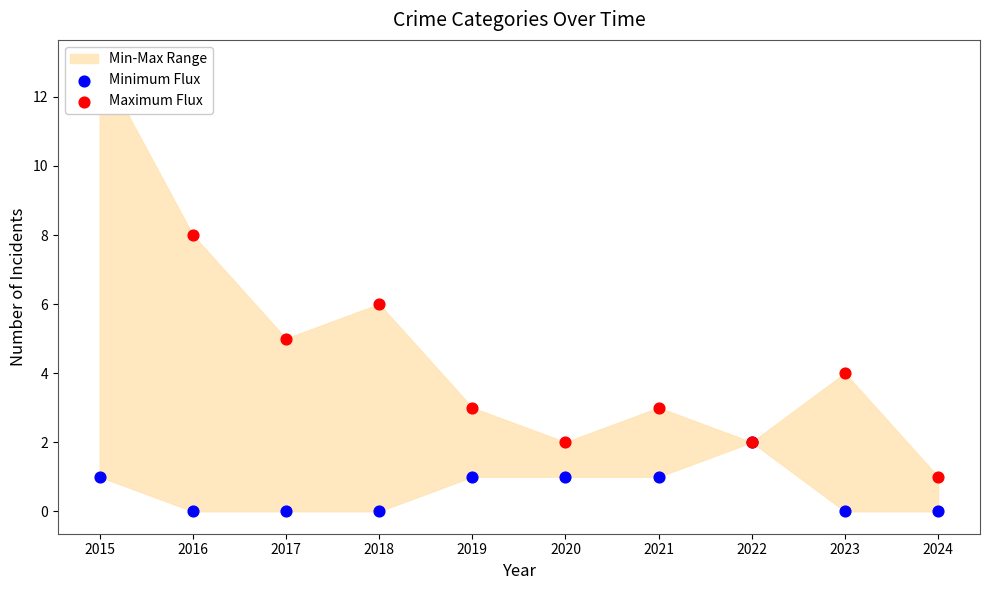

Is the value of Minimum Flux at 2015 greater than the value of Maximum Flux at 2024?

No